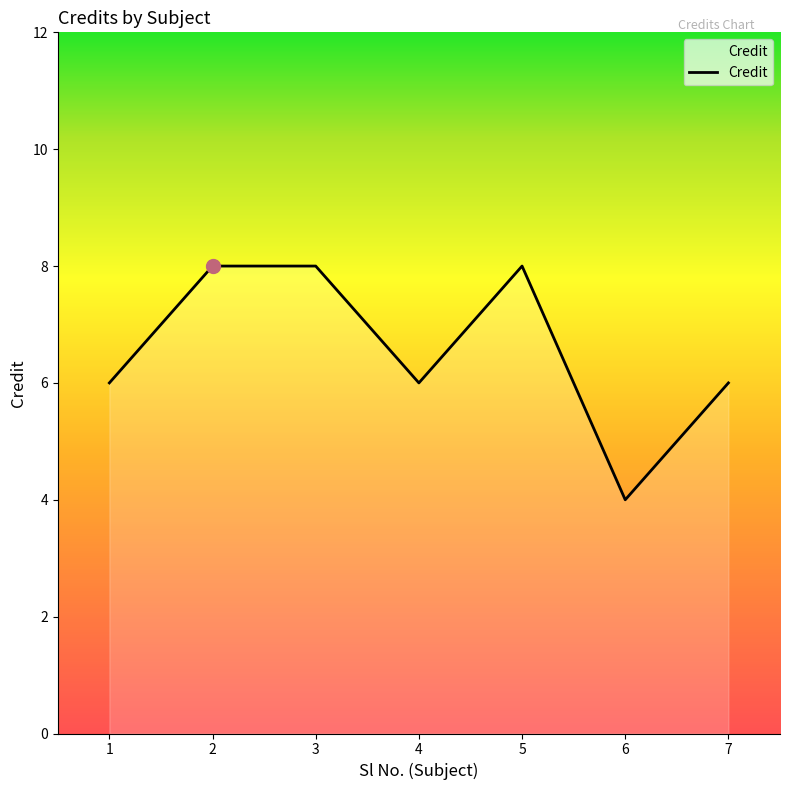

Count the values in the range 6 to 8.

6